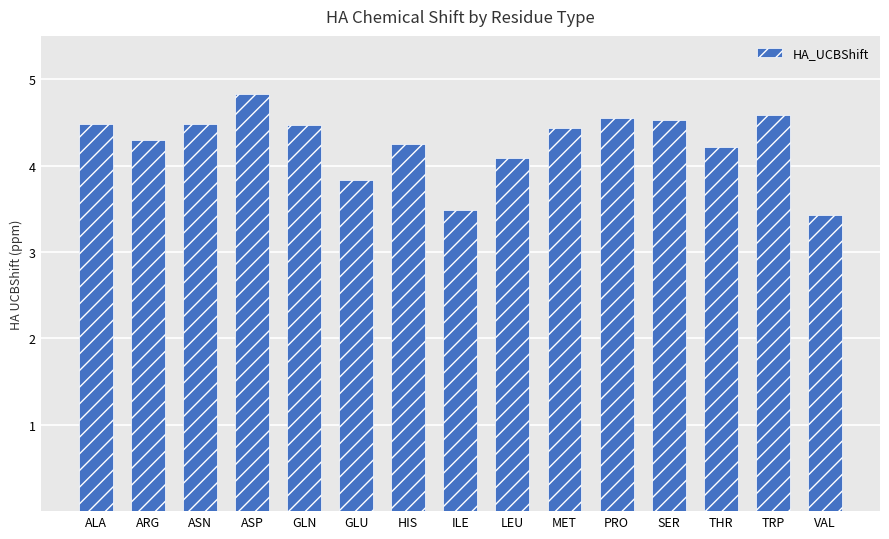

True or false: the data shows 4.3 at ARG.

True